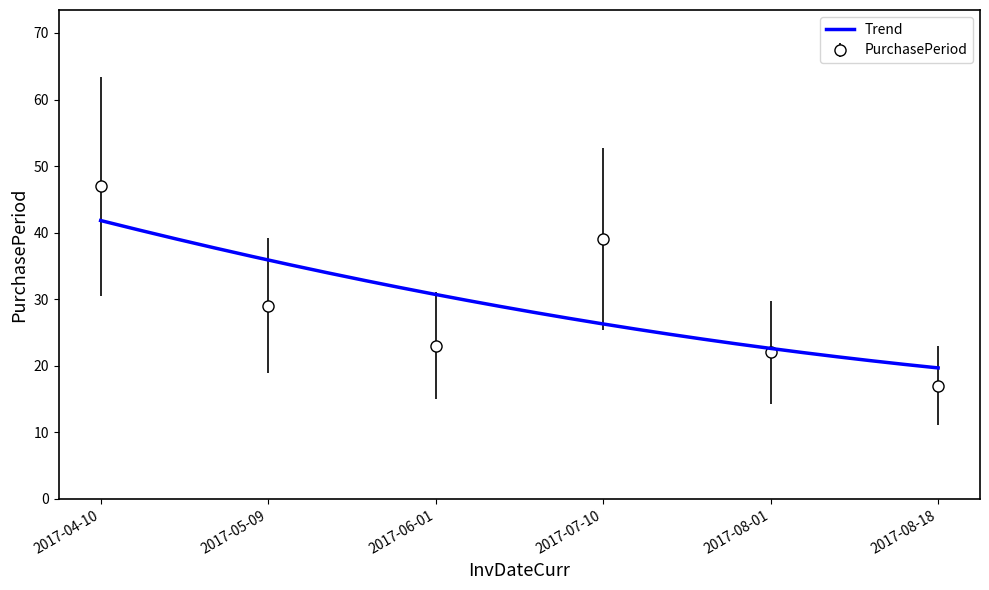

What is the change in value from 2017-06-01 to 2017-07-10?

+16